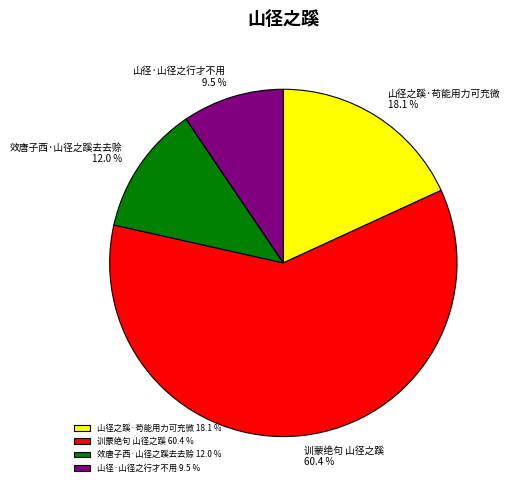

Which has a higher value, 训蒙绝句 山径之蹊 or 效唐子西·山径之蹊去去赊?

训蒙绝句 山径之蹊